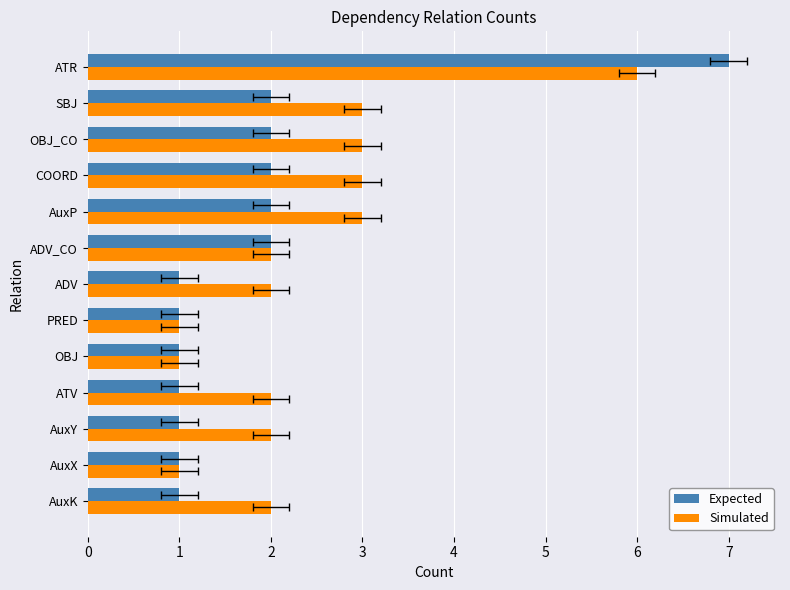

What is the difference between the maximum and second lowest values in the Expected series?

6